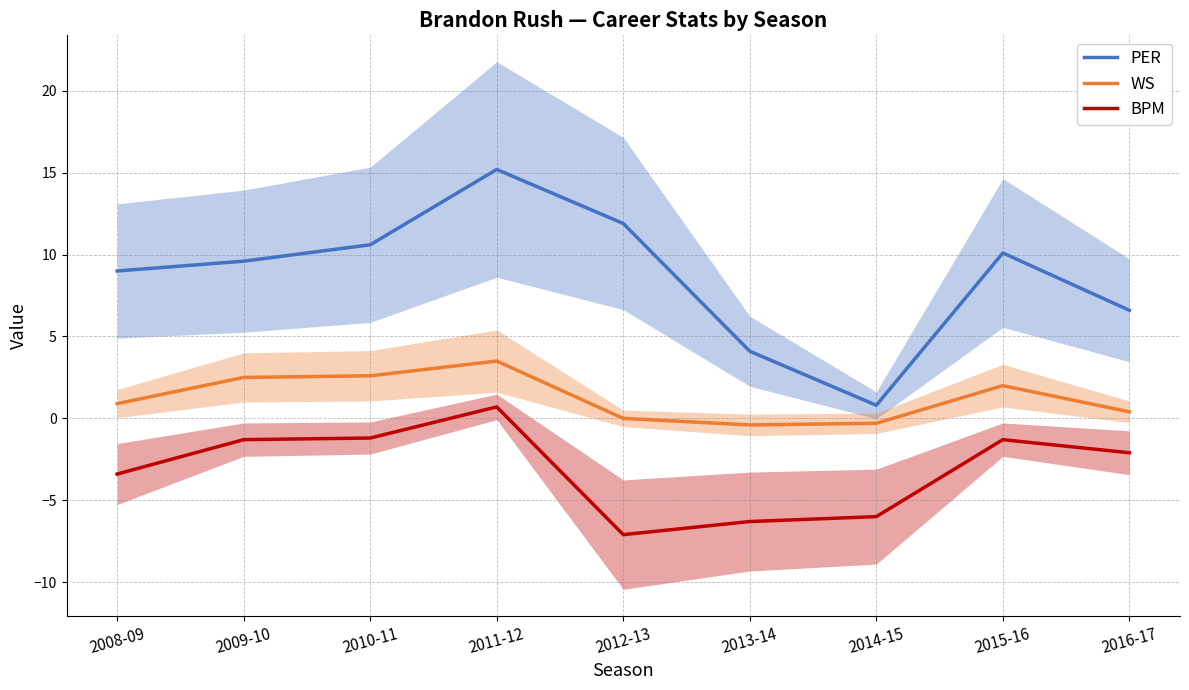

Reading left to right, list all the values displayed in this chart.

PER: 2008-09=9.0	2009-10=9.6	2010-11=10.6	2011-12=15.2	2012-13=11.9	2013-14=4.1	2014-15=0.8	2015-16=10.1	2016-17=6.6
WS: 2008-09=0.9	2009-10=2.5	2010-11=2.6	2011-12=3.5	2012-13=0.0	2013-14=-0.4	2014-15=-0.3	2015-16=2.0	2016-17=0.4
BPM: 2008-09=-3.4	2009-10=-1.3	2010-11=-1.2	2011-12=0.7	2012-13=-7.1	2013-14=-6.3	2014-15=-6.0	2015-16=-1.3	2016-17=-2.1